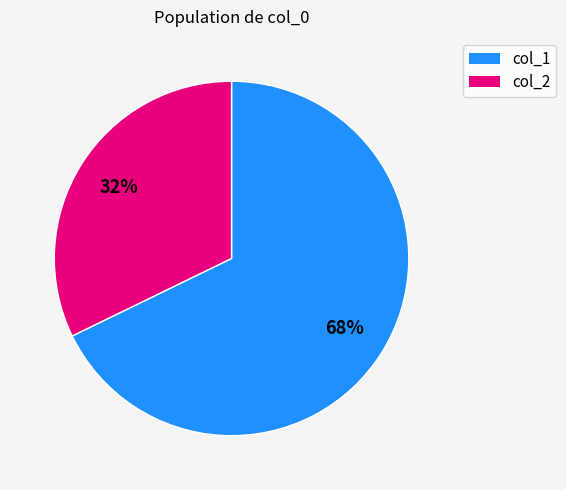

To the nearest percent, what is the average slice percentage?

50%